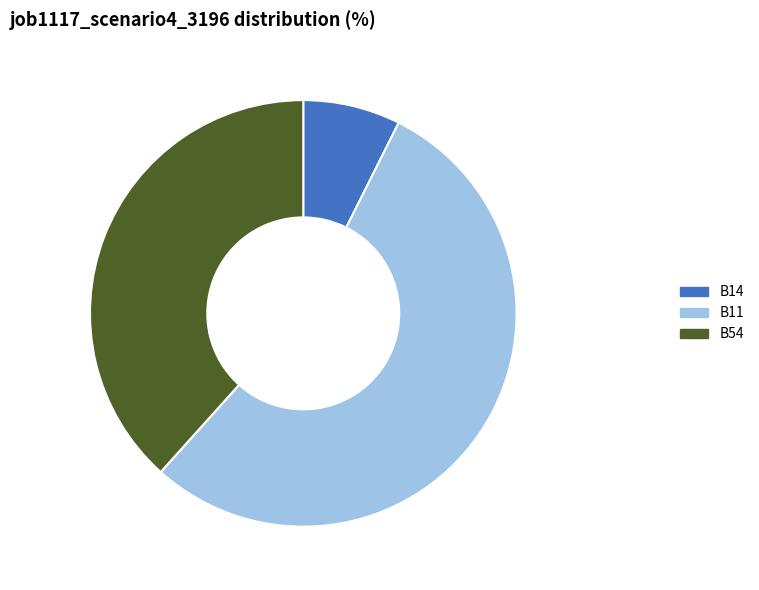

Is B11 the majority of the pie?

Yes